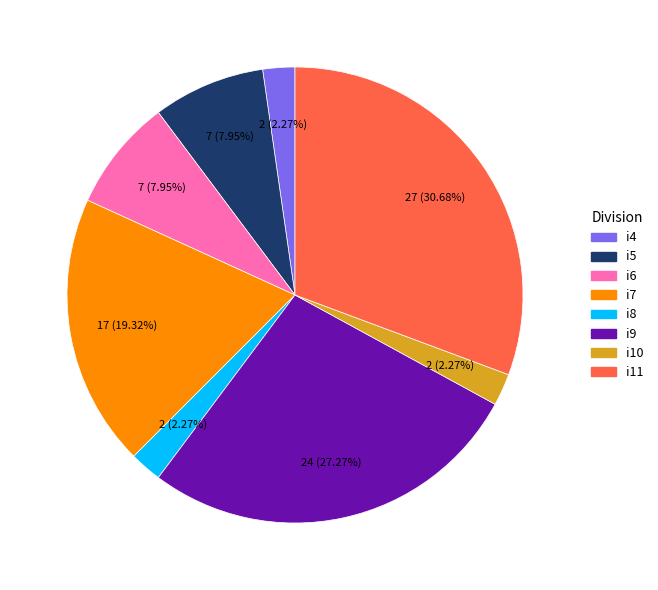

To the nearest percent, what is the average slice percentage?

12%